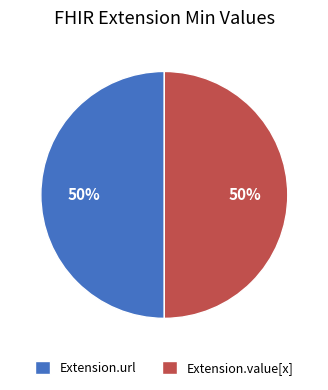

What is the ratio of the value at Extension.value[x] to the value at Extension.url?

1.0